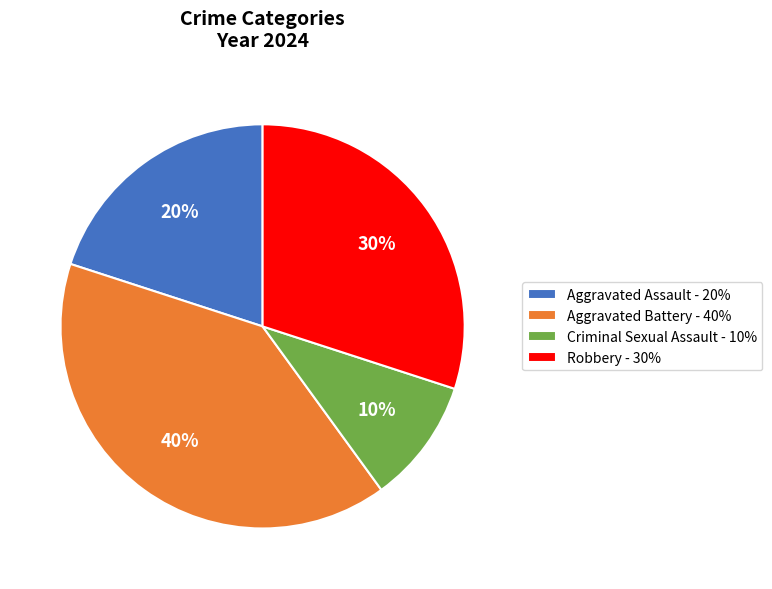

To the nearest percent, what portion does Aggravated Assault represent?

20%